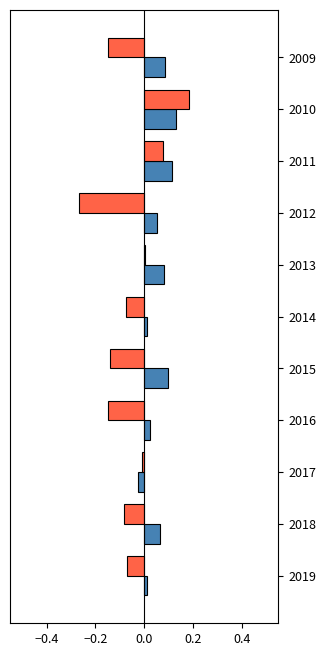

At which category is the sum across all series the highest?

2010